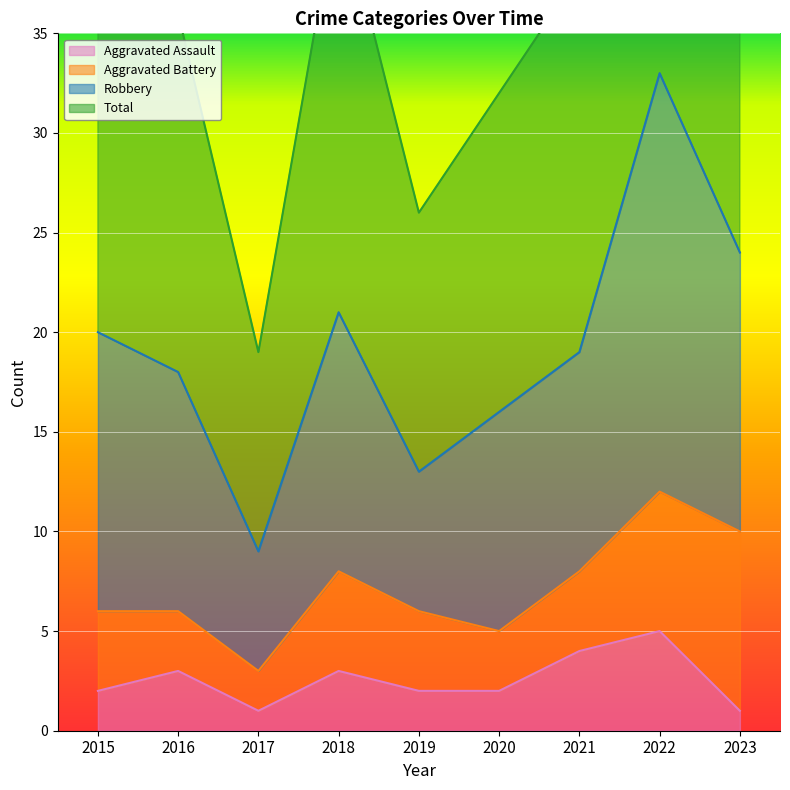

True or false: Aggravated Assault has a value of 4 at 2021.

True